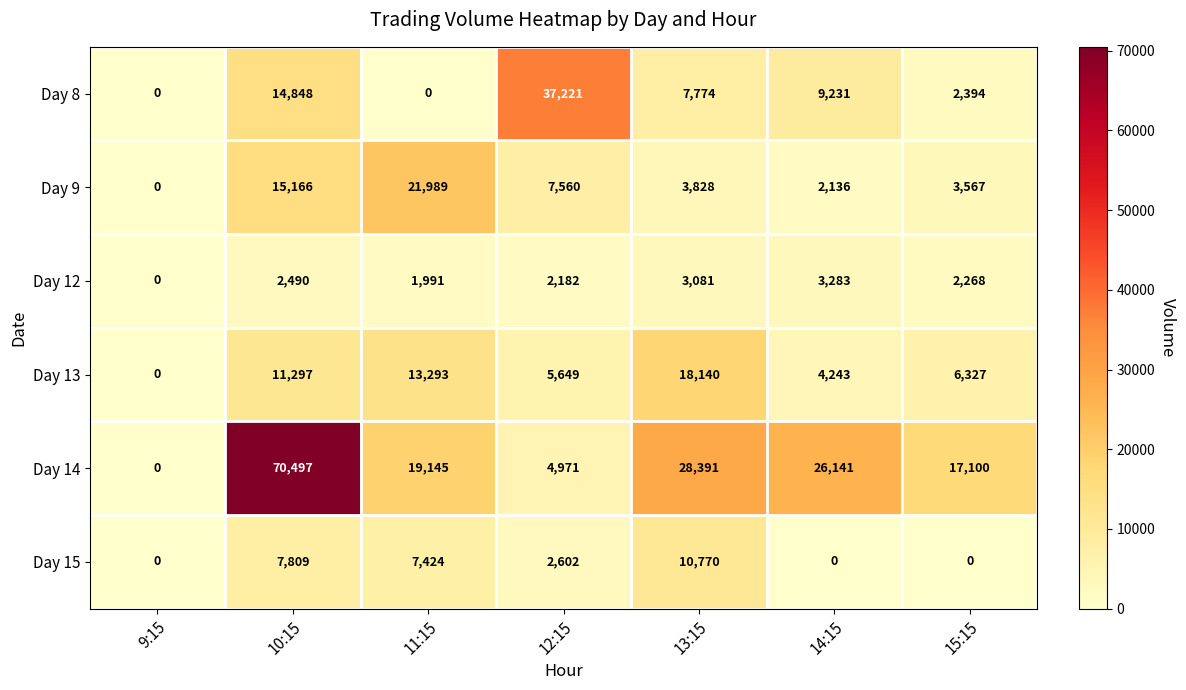

At which category is the sum across all series the highest?

10:15